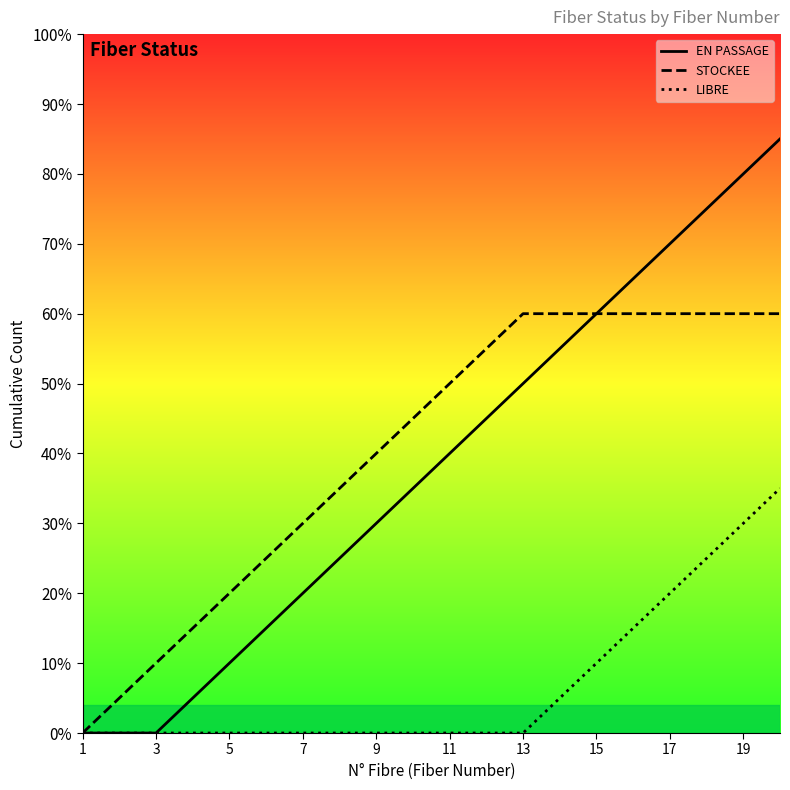

Is the value of LIBRE at 16 greater than the value of STOCKEE at 17?

No